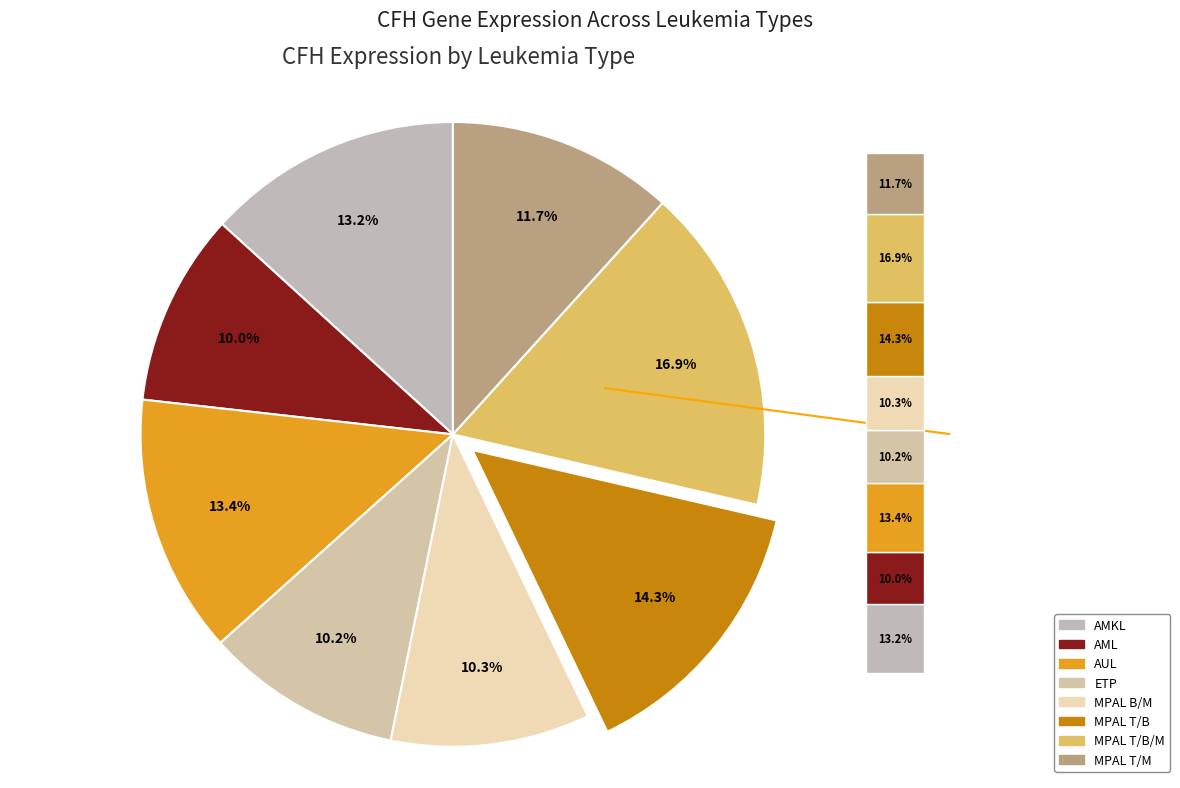

Which category has the smallest portion of the pie?

AML